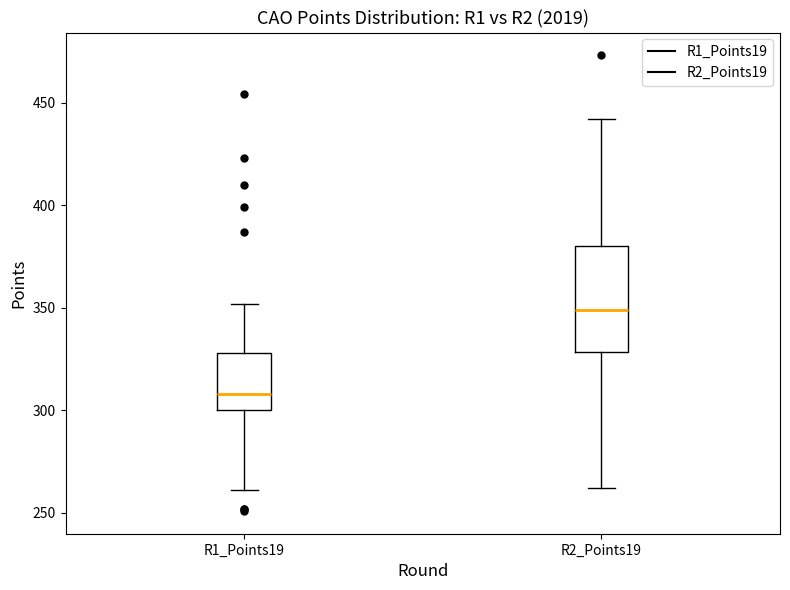

Where is the lower edge of the box for R1_Points19 on the y-axis? The values are not printed on the chart, so give them approximately, as read against the axis.

300